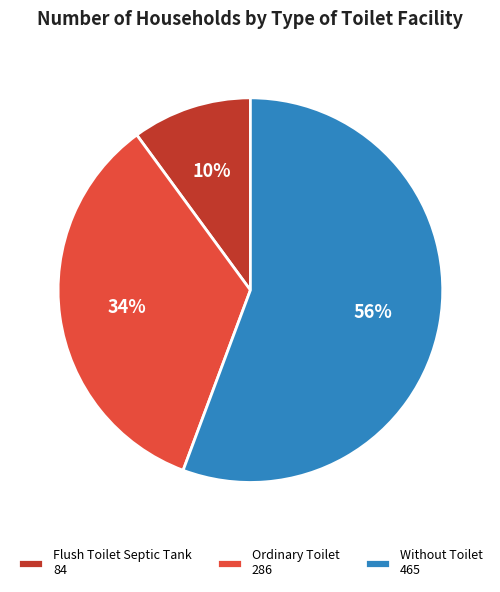

Count the number of slices in the pie.

3